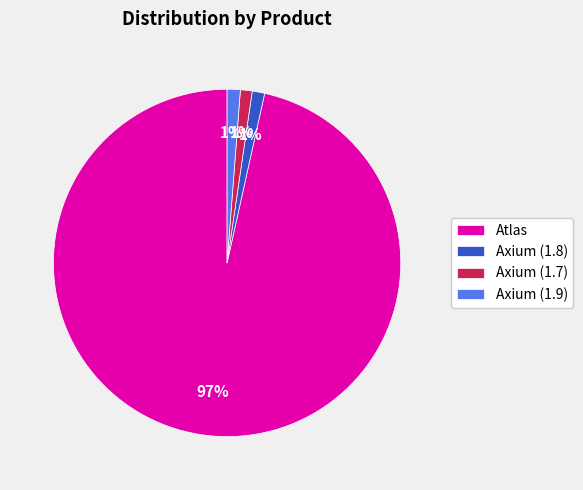

To the nearest percent, what is the average slice percentage?

25%